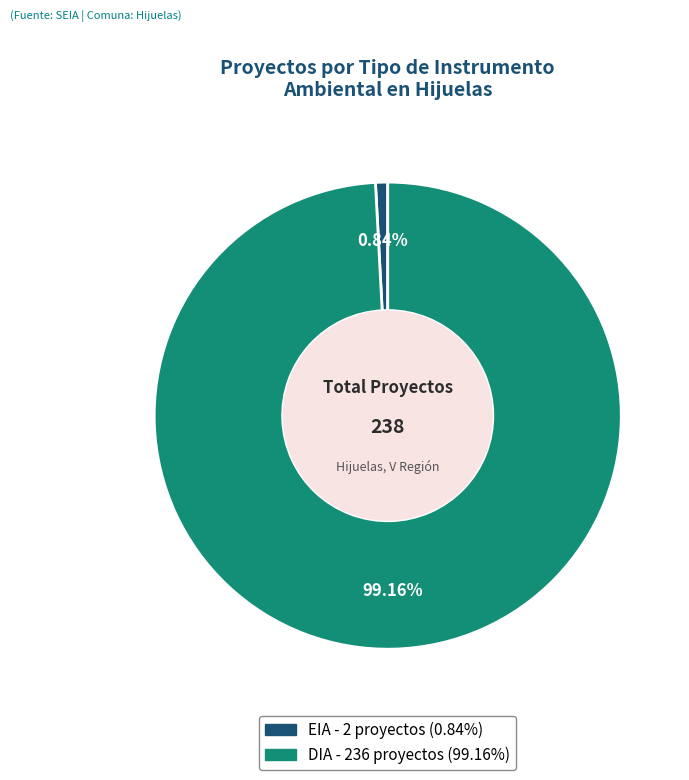

Is the sum of DIA and EIA greater than half?

Yes